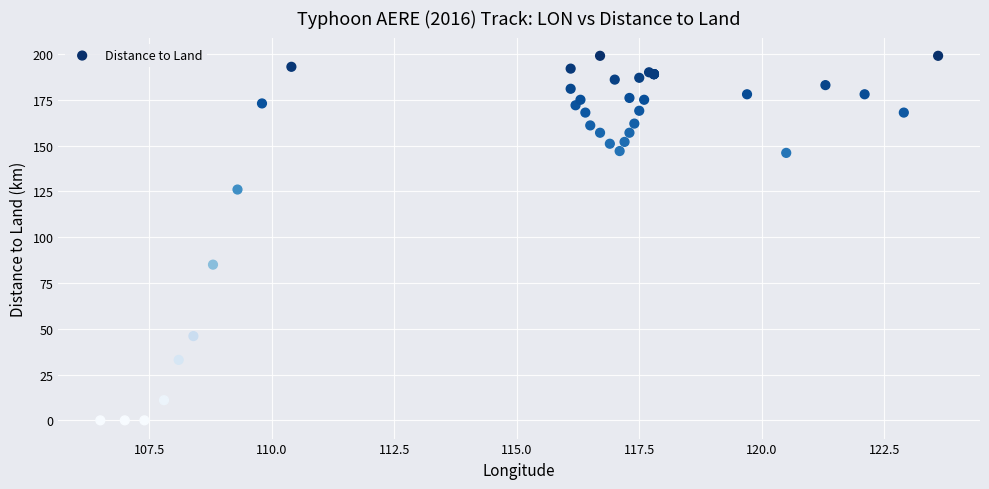

What Y value in the scatter plot is closest to 99?

85